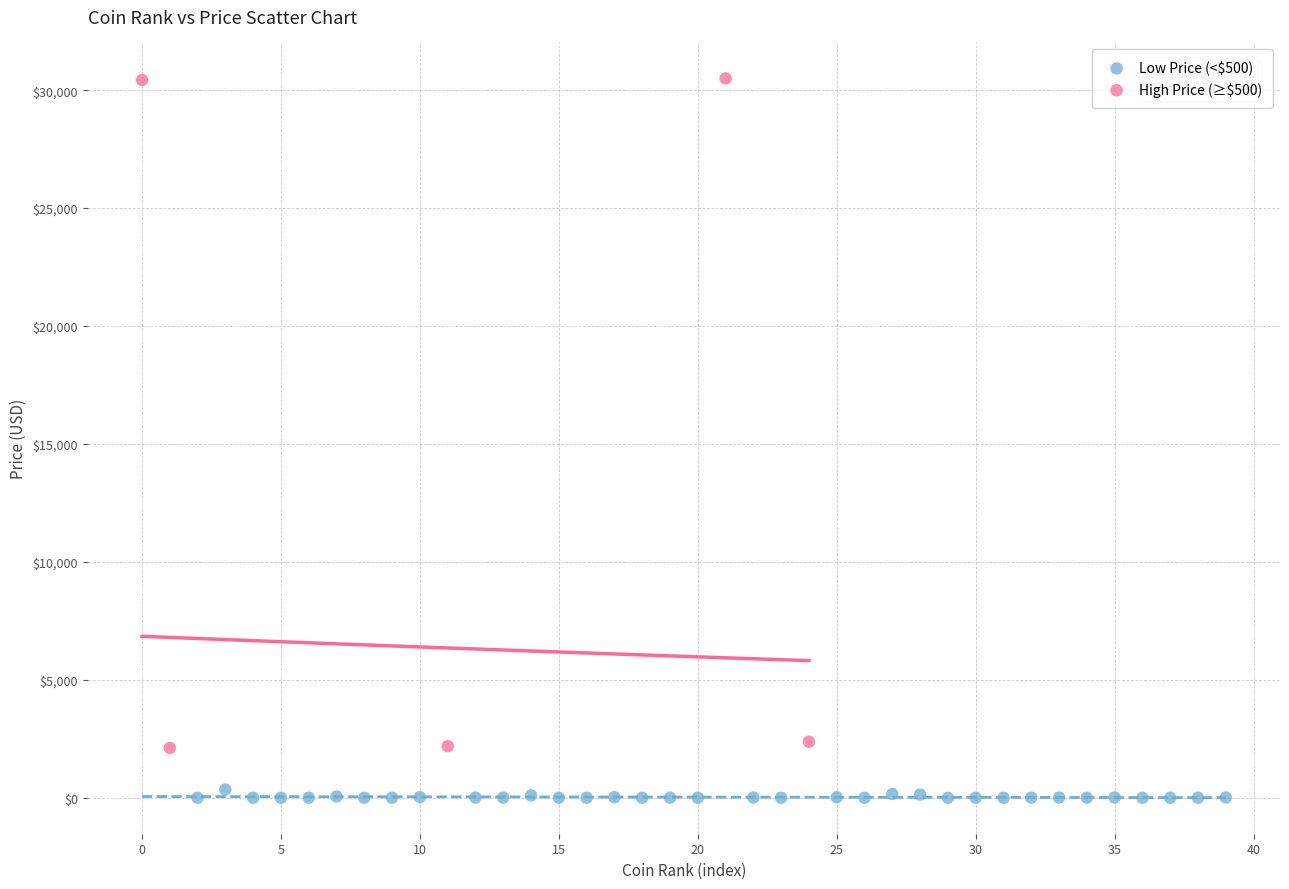

Which series reaches the minimum Y coordinate?

Low Price (<$500)